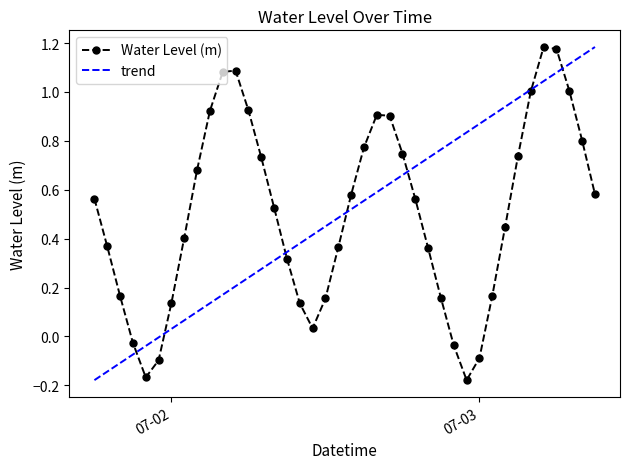

At how many categories does at least one series exceed 0?

37